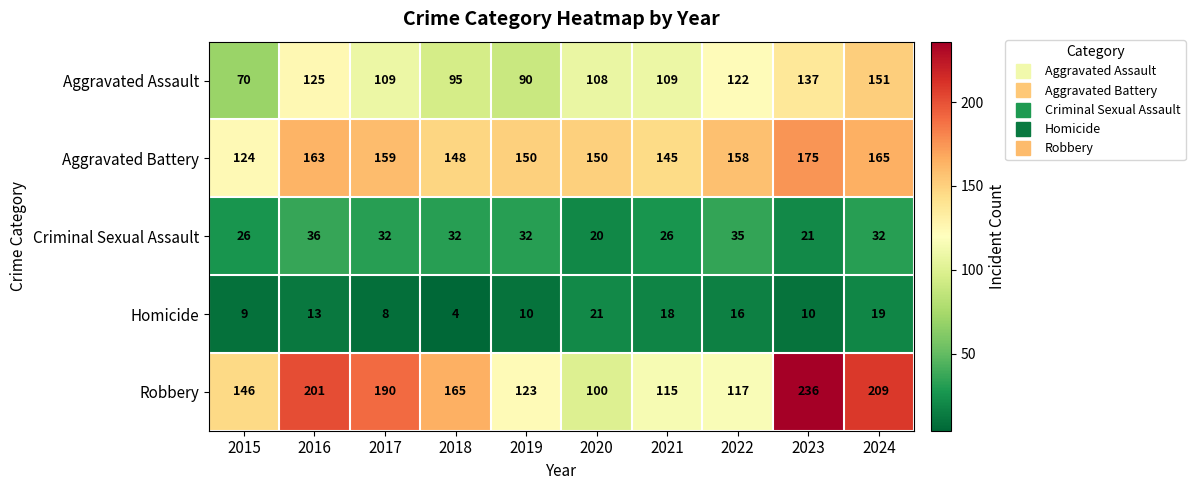

What is the sum of the Aggravated Assault values at 2020 and 2017?

217